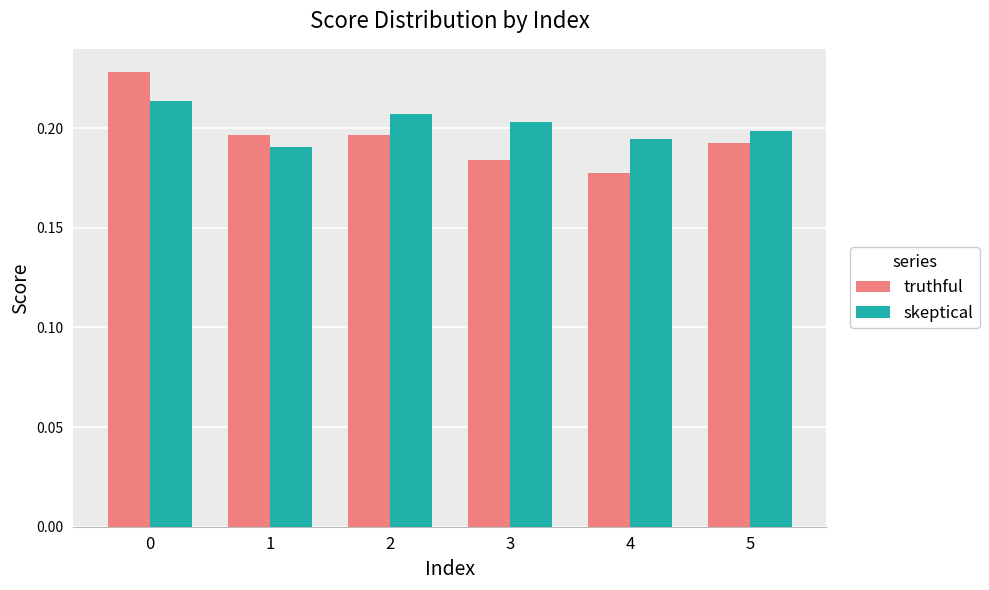

The skeptical series shows 0.3 at 5. True or false?

False